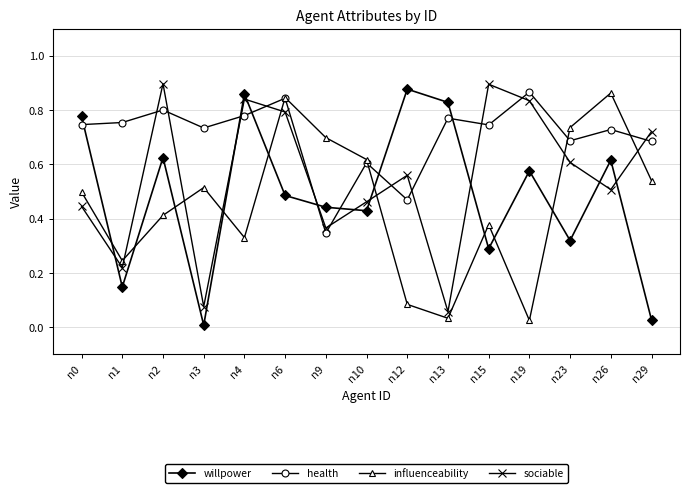

Which series has the largest total across all categories?

health